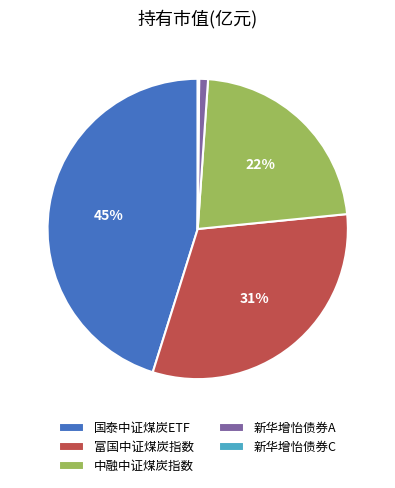

Which category has the biggest portion of the pie?

国泰中证煤炭ETF